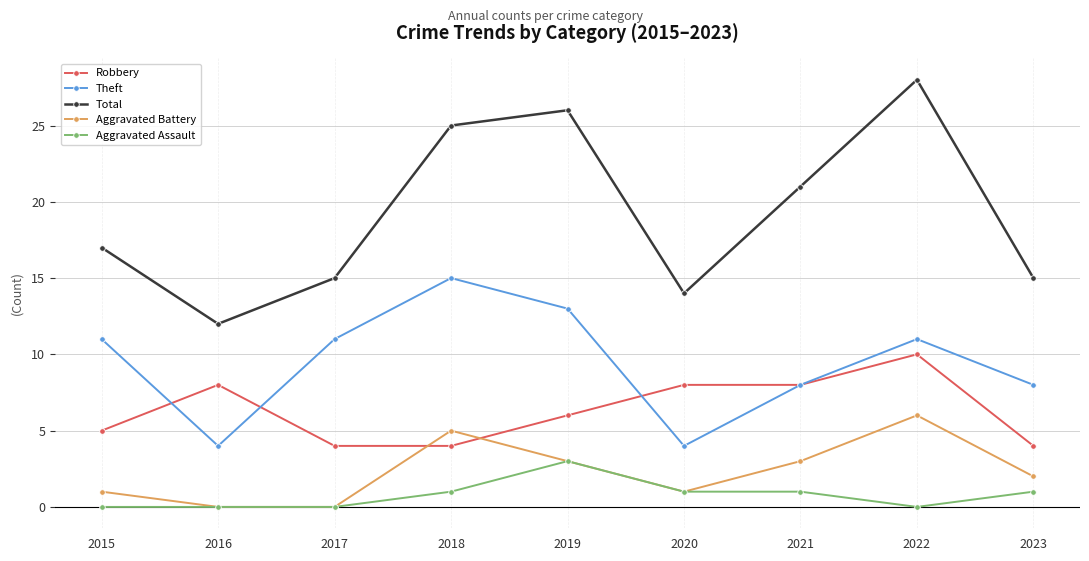

Reading right to left, list all the values displayed in this chart.

Robbery: 4	10	8	8	6	4	4	8	5
Theft: 8	11	8	4	13	15	11	4	11
Total: 15	28	21	14	26	25	15	12	17
Aggravated Battery: 2	6	3	1	3	5	0	0	1
Aggravated Assault: 1	0	1	1	3	1	0	0	0